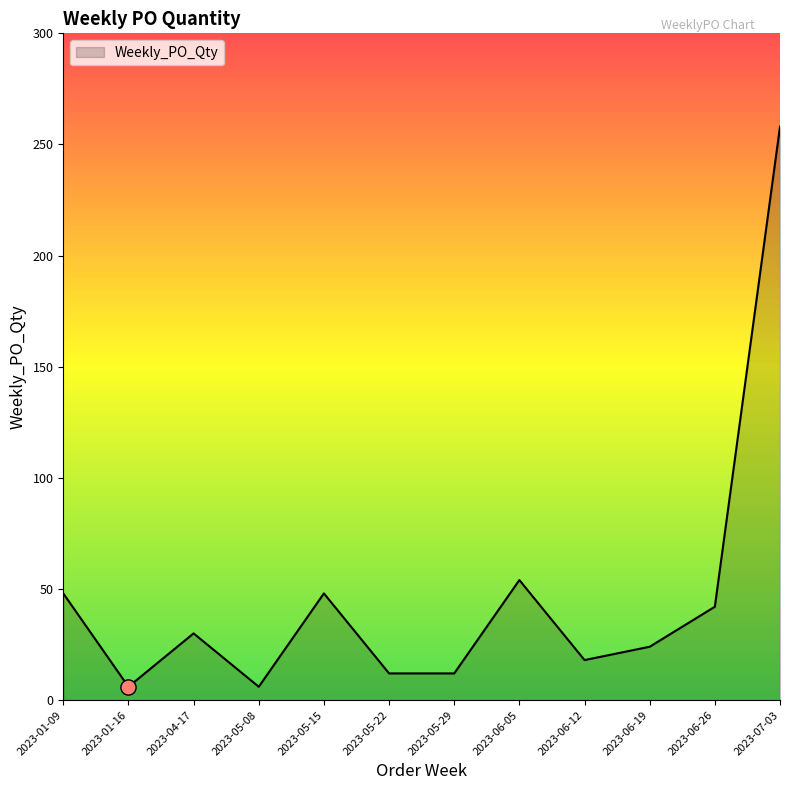

Approximately how many times larger is the value at 2023-05-15 compared to 2023-06-19?

2.0